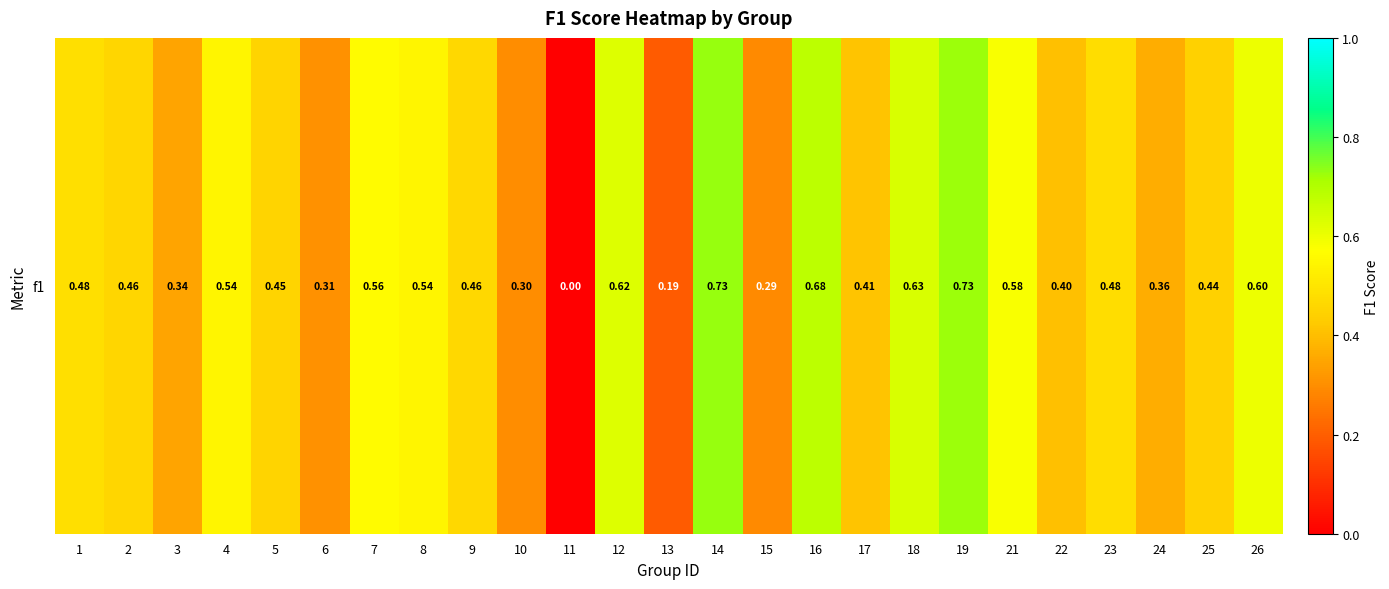

Which category has the lowest value across all series?

11